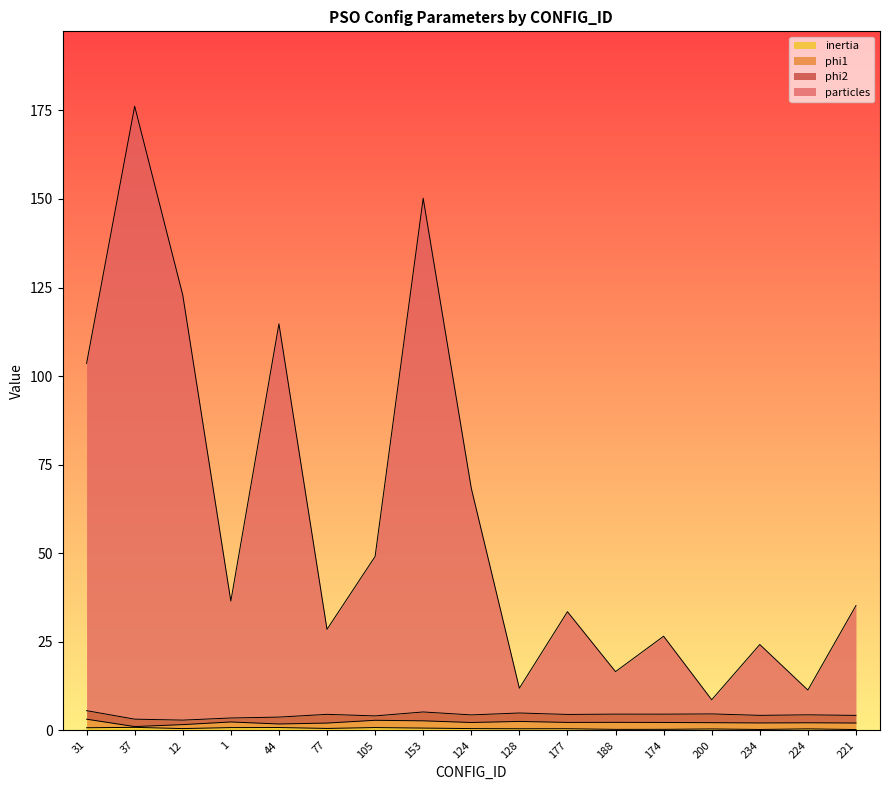

What is the sum of the particles values at 128 and 44?

126.7